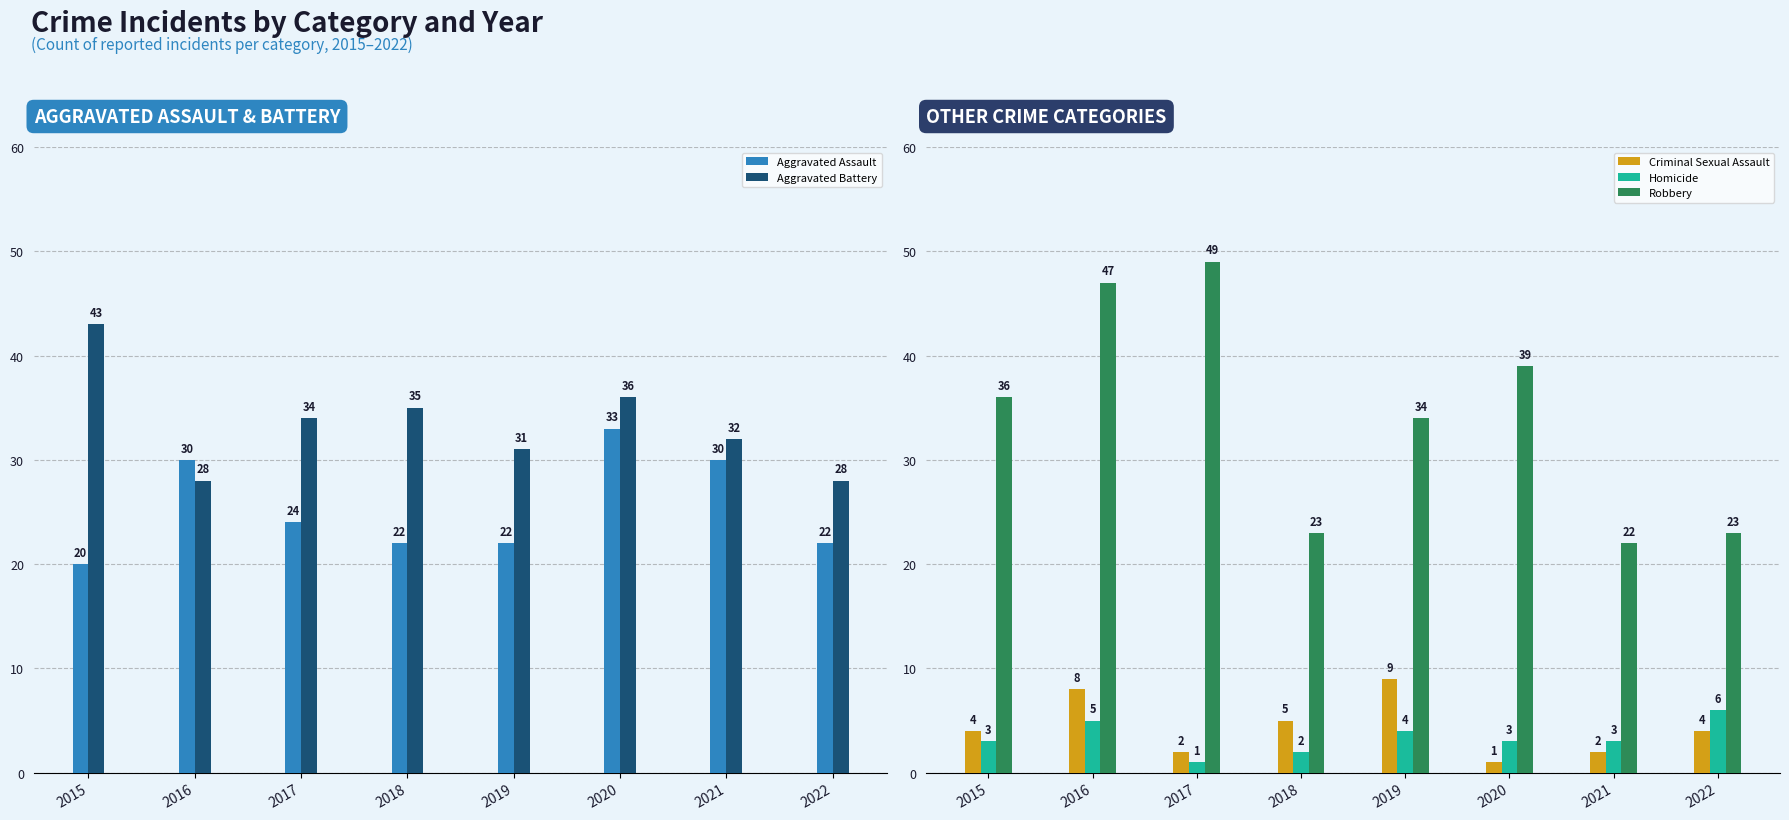

What is the value of the Aggravated Assault bar at the 3rd from the left?

24